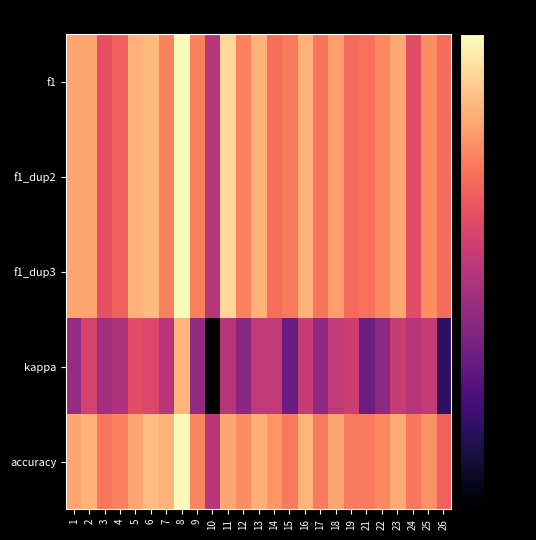

List the series in order of their peak value, highest first.

f1, f1_dup2, f1_dup3, accuracy, kappa